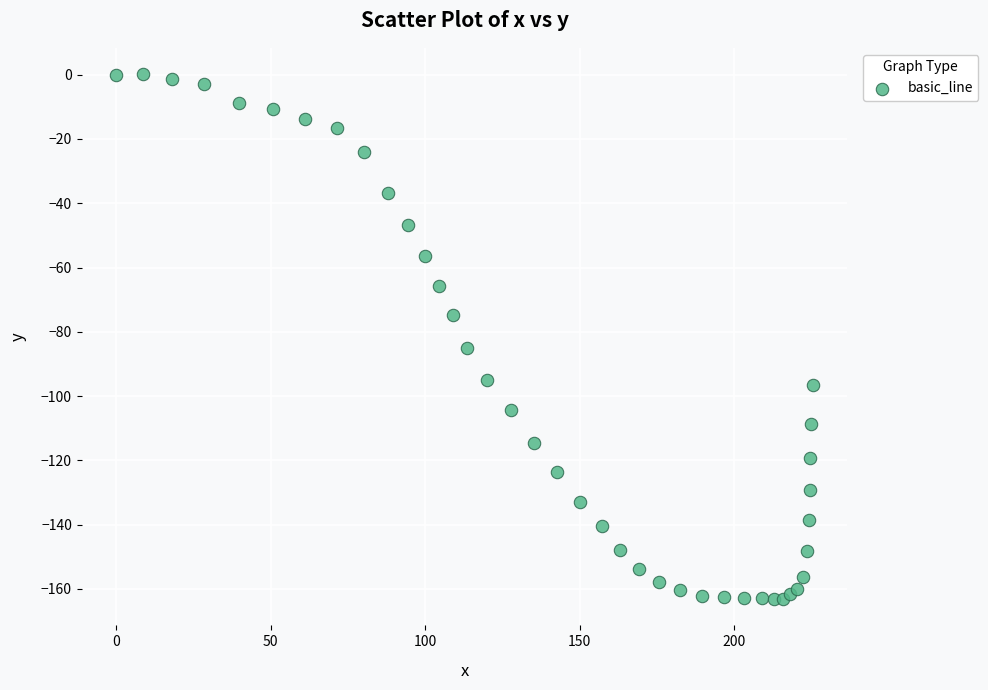

What Y value in the scatter plot is closest to -81?

-85.1